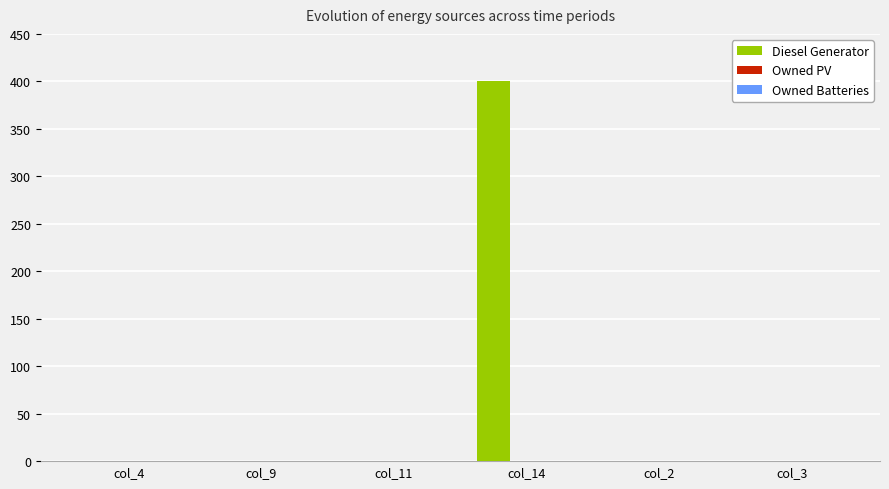

How many categories are shown in the chart?

6